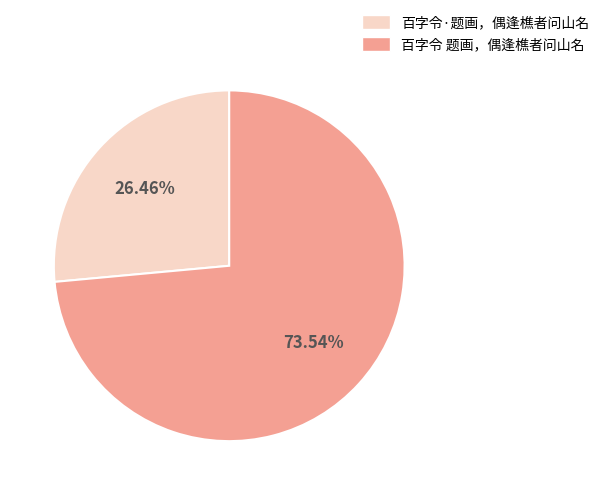

What percentage is the 百字令 题画，偶逢樵者问山名 slice, to the nearest percent?

74%